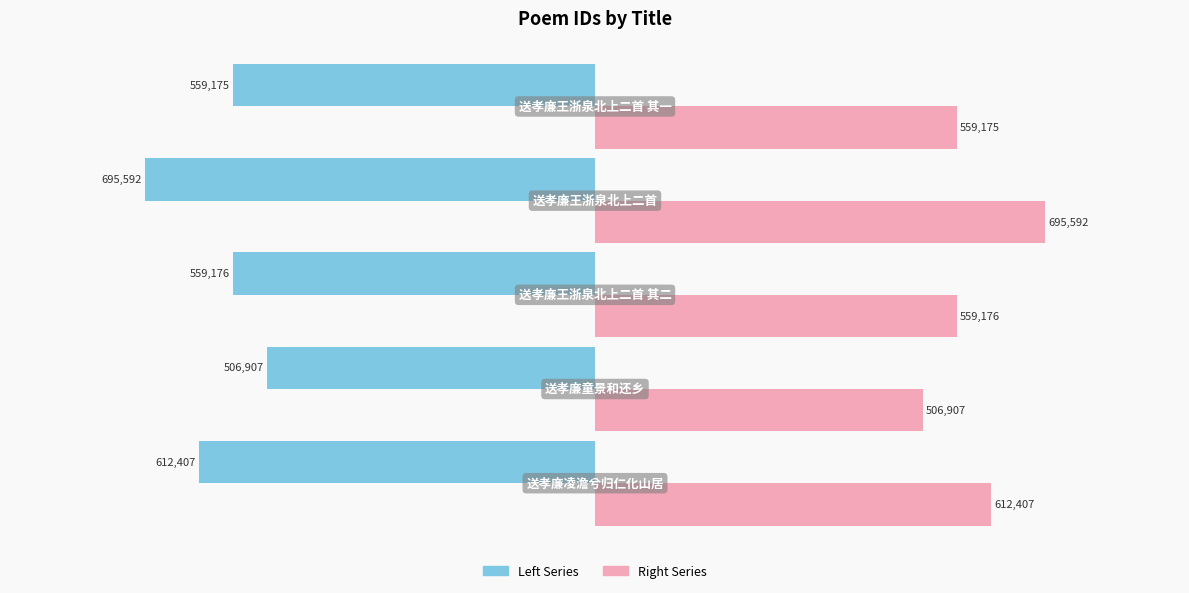

What is the maximum value shown in the chart?

695592